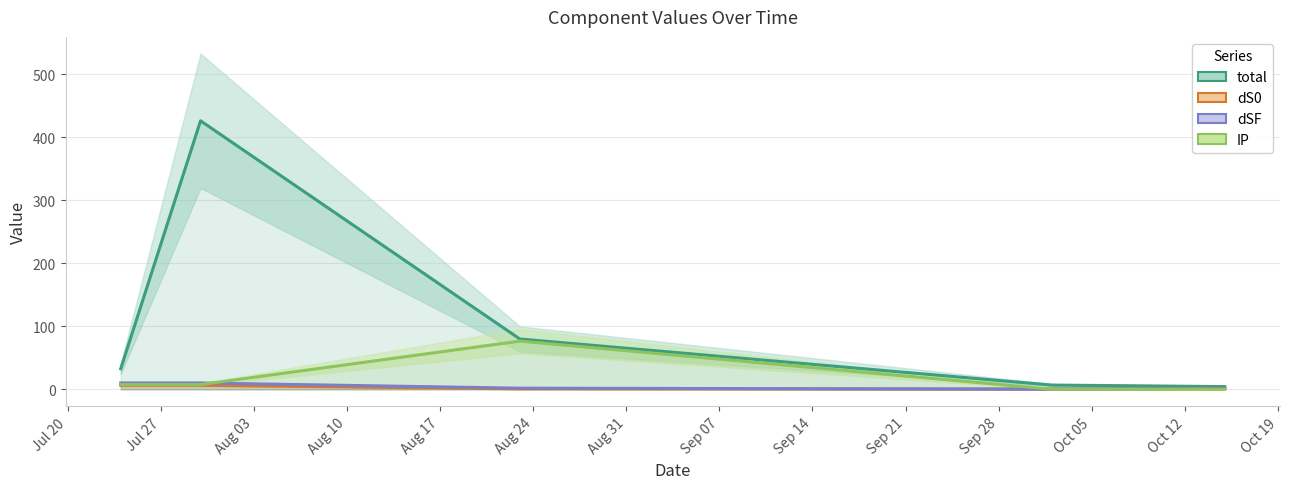

What is the value of the dS0 point at the 2nd from the left?

6.5